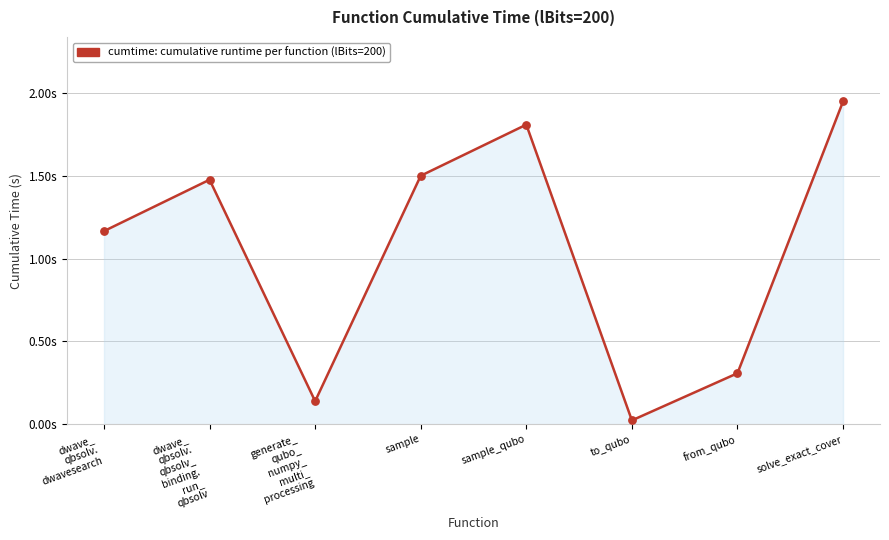

Approximately how many times larger is the value at sample_qubo compared to dwave_
qbsolv.
qbsolv_
binding.
run_
qbsolv?

1.2